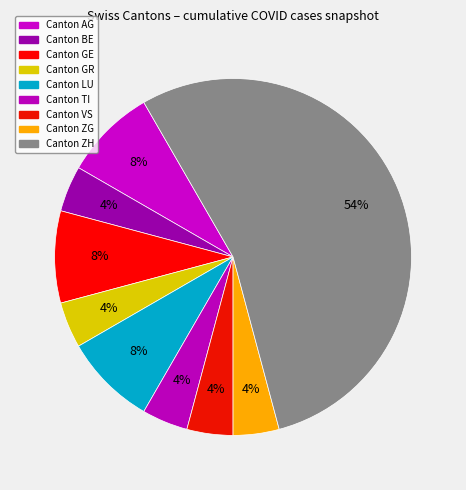

Count the number of slices in the pie.

9